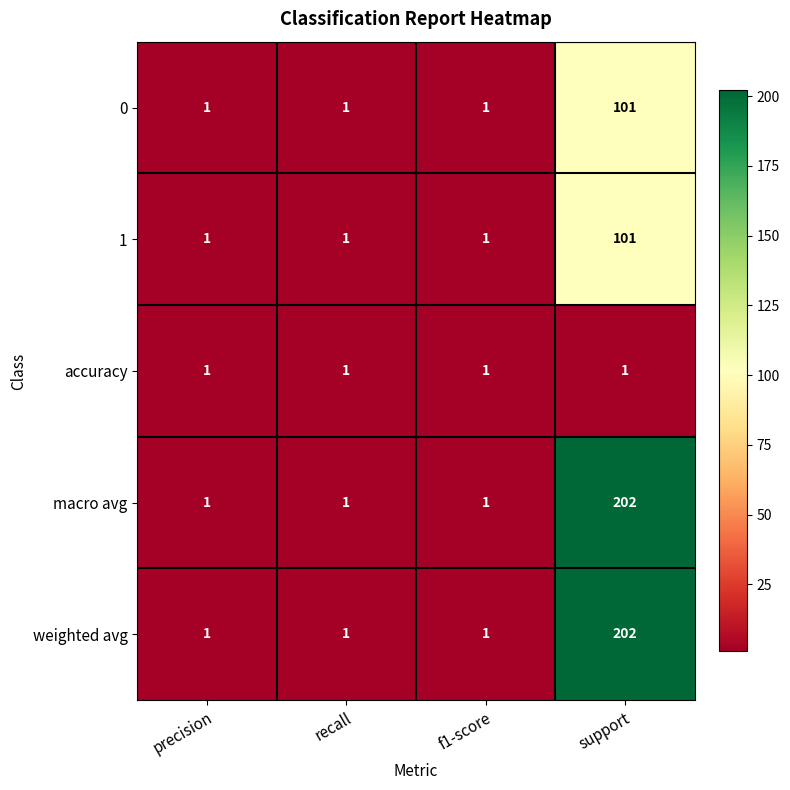

How many data points does each series have?

4